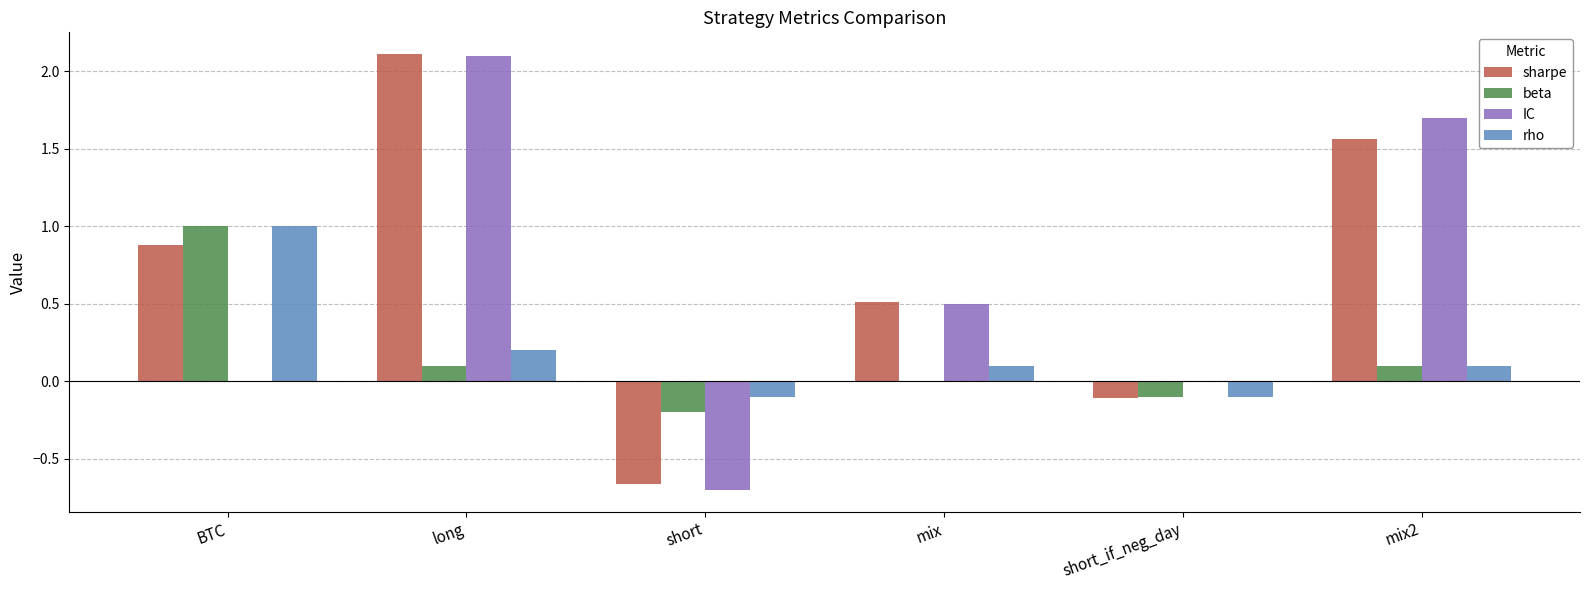

How many groups of bars are there?

6